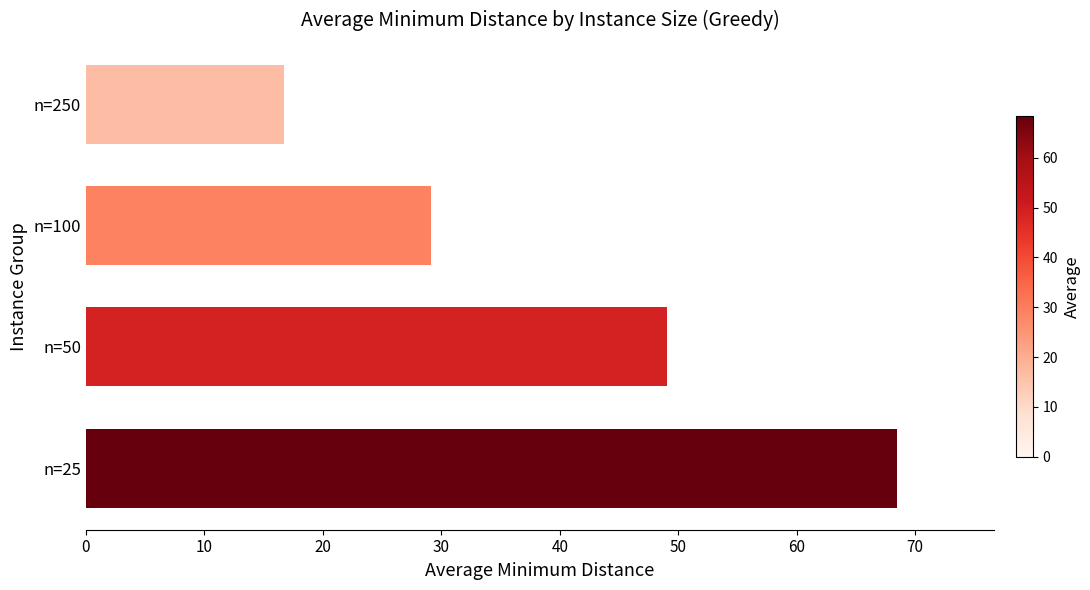

Is it true that the value at n=250 is 3.7?

False